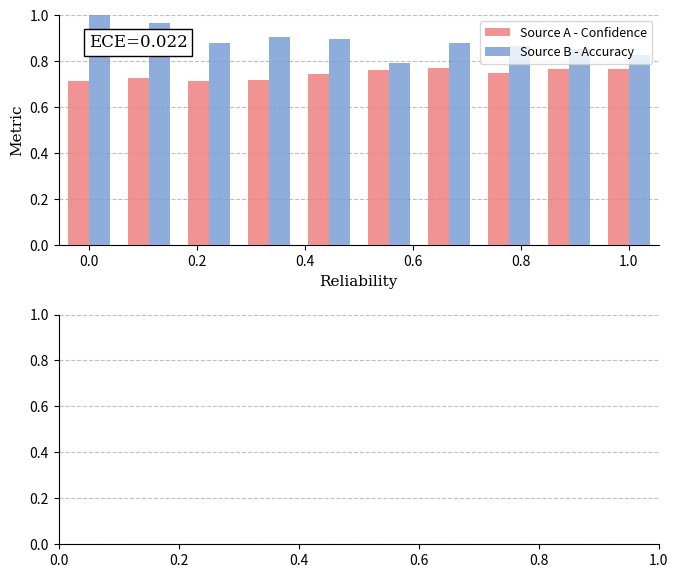

Count the Source B - Accuracy values in the range 0 to 1.

10